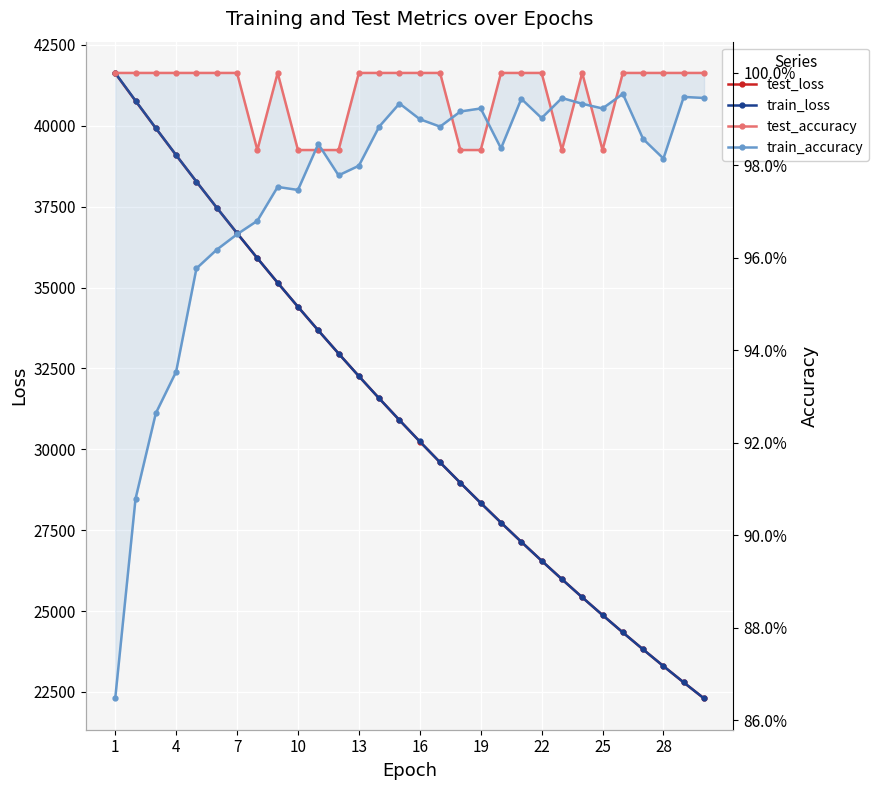

True or false: test_accuracy and train_loss cross at least once.

False